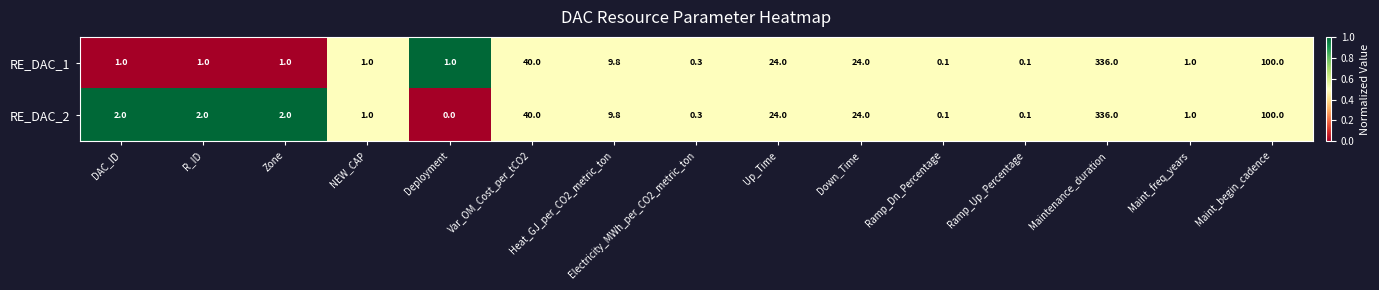

The value of RE_DAC_2 at Zone is 1.2. True or false?

False